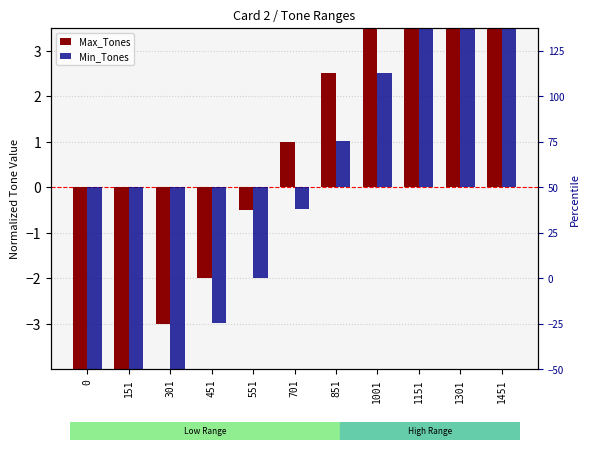

What is the difference between the Max_Tones values at 1451 and 551?

8.0